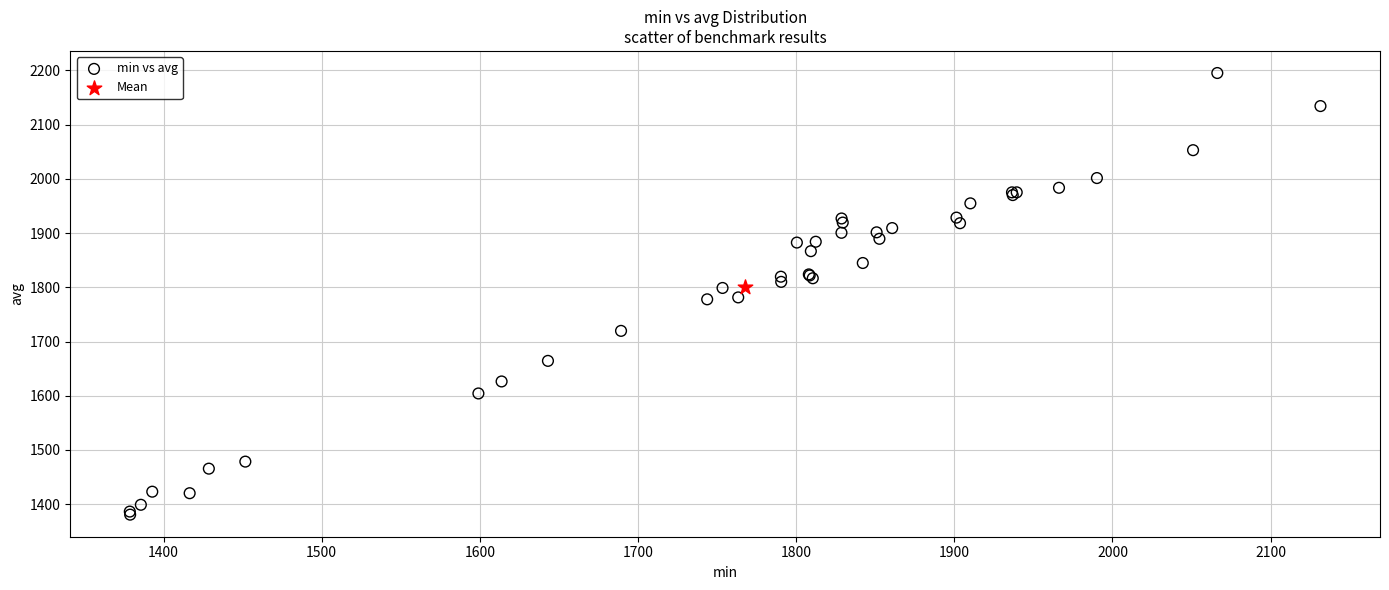

What are all the series names shown in the legend?

min vs avg, Mean